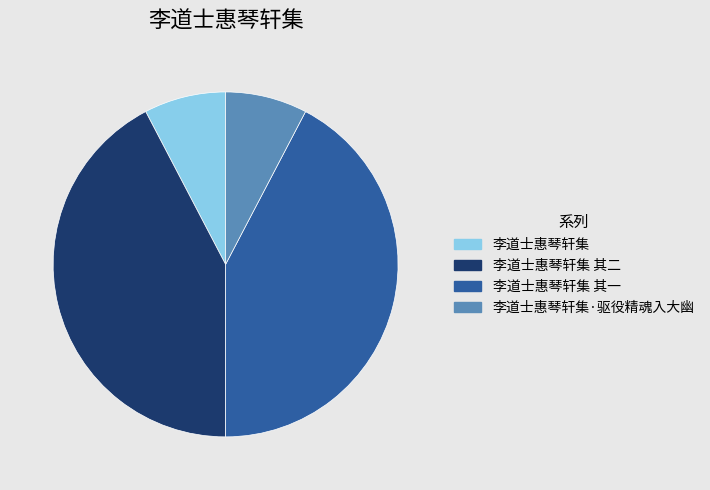

Is there a majority slice in this chart?

No